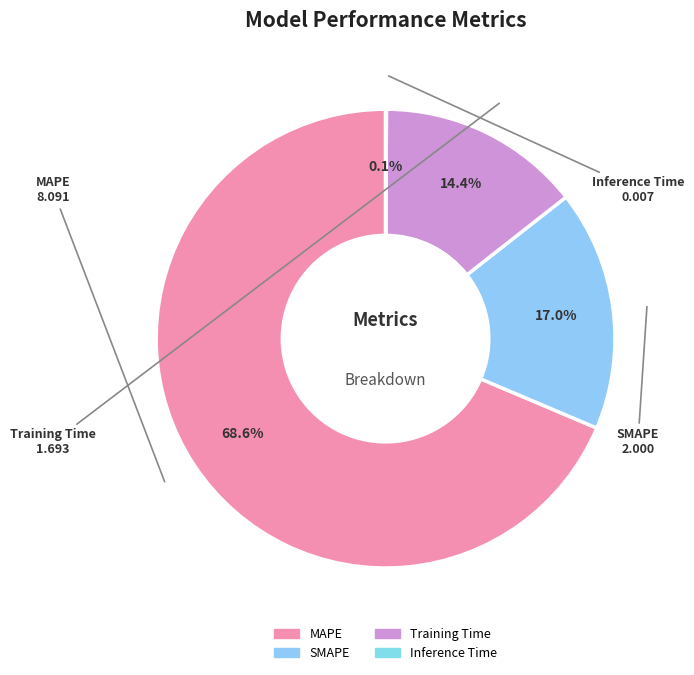

What is the largest slice in the pie chart?

MAPE